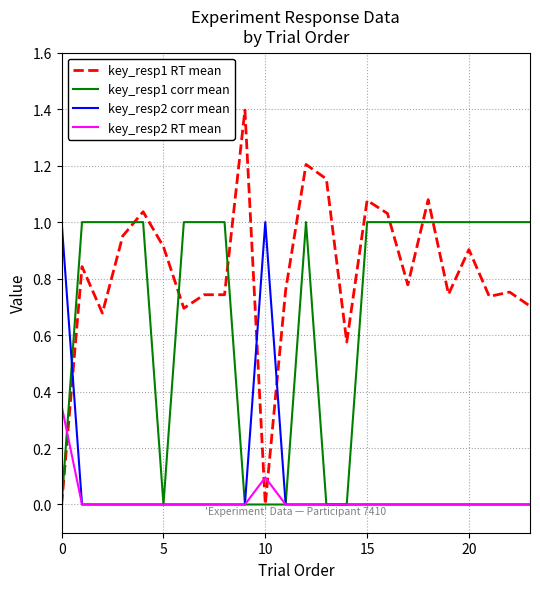

Which series has the largest total across all categories?

key_resp1 RT mean